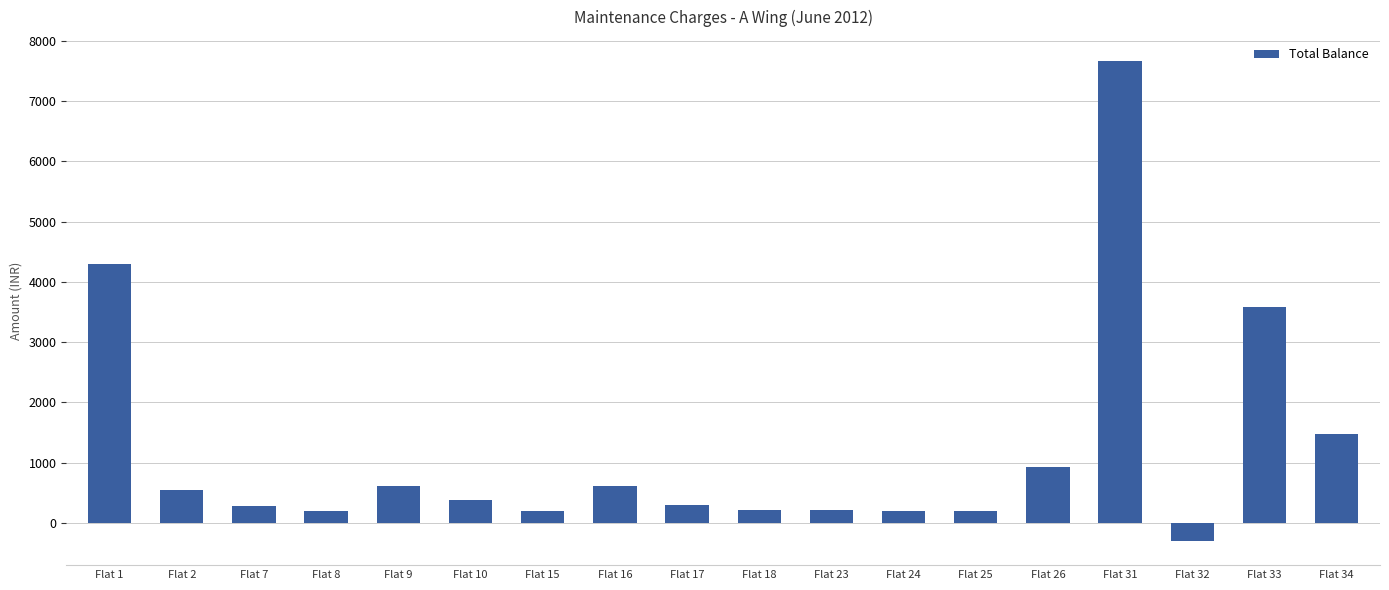

Is it true that the value at Flat 8 is 200?

True